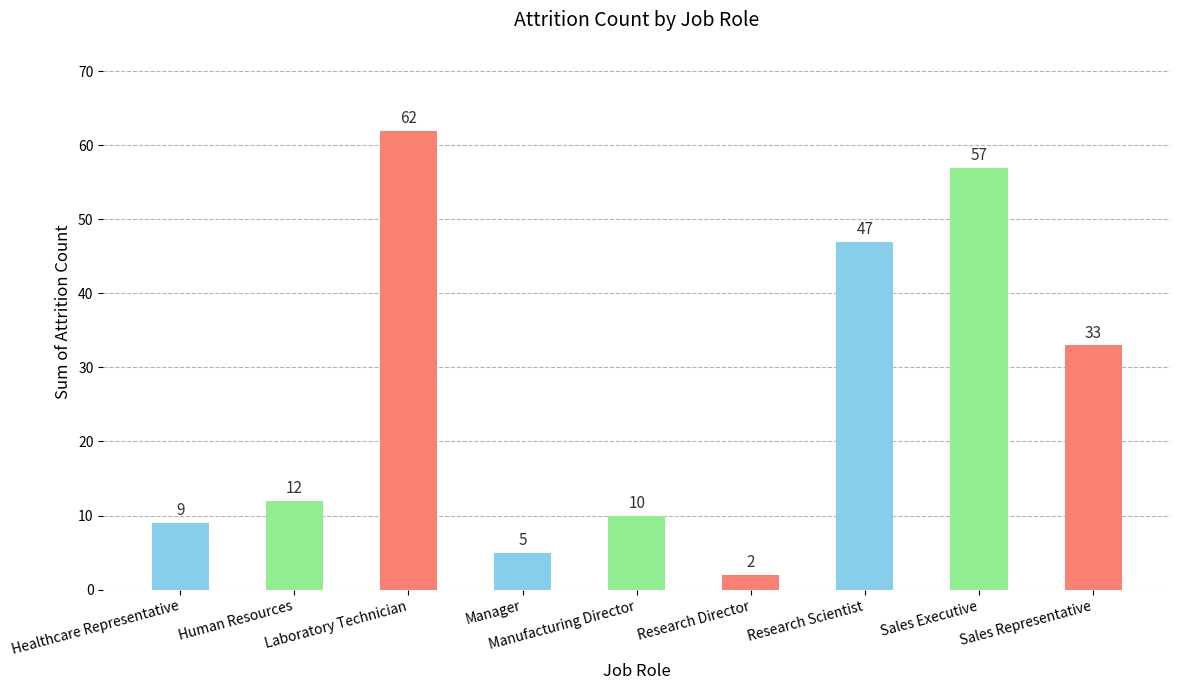

How many categories are shown in the chart?

9